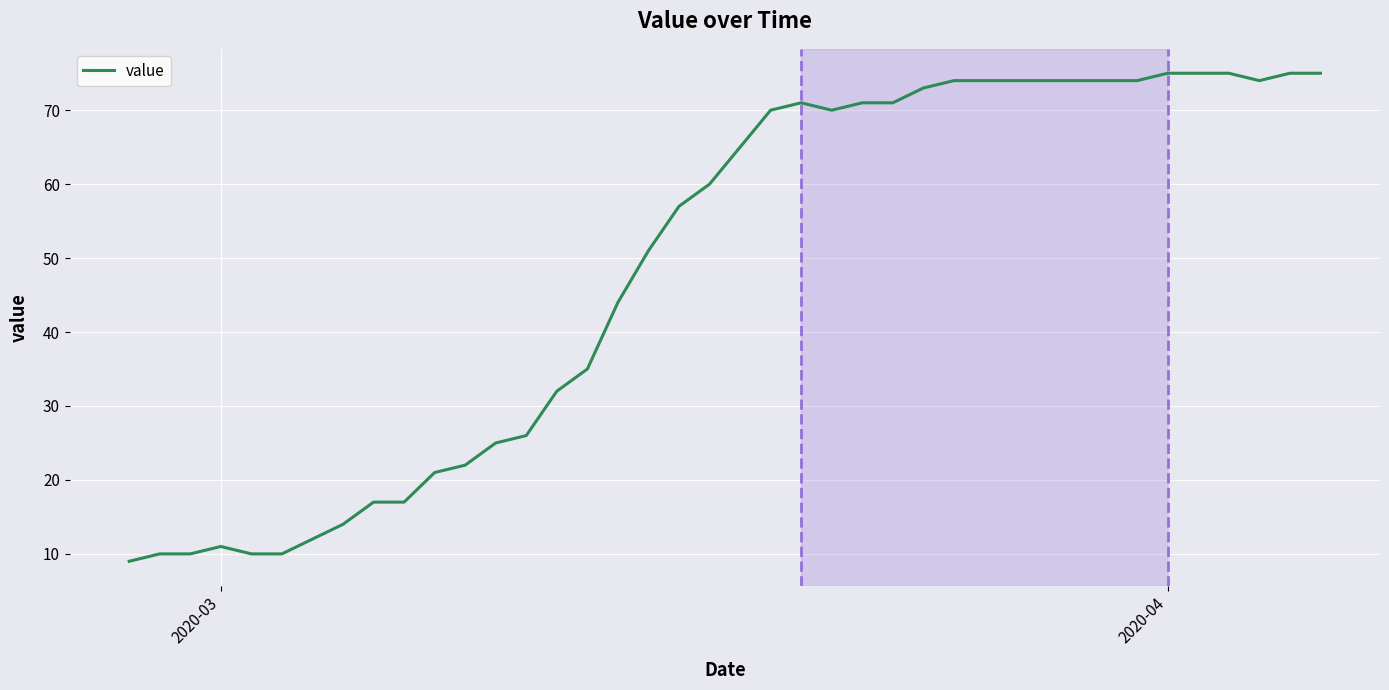

True or false: the data has more than 1 interior local peaks.

True